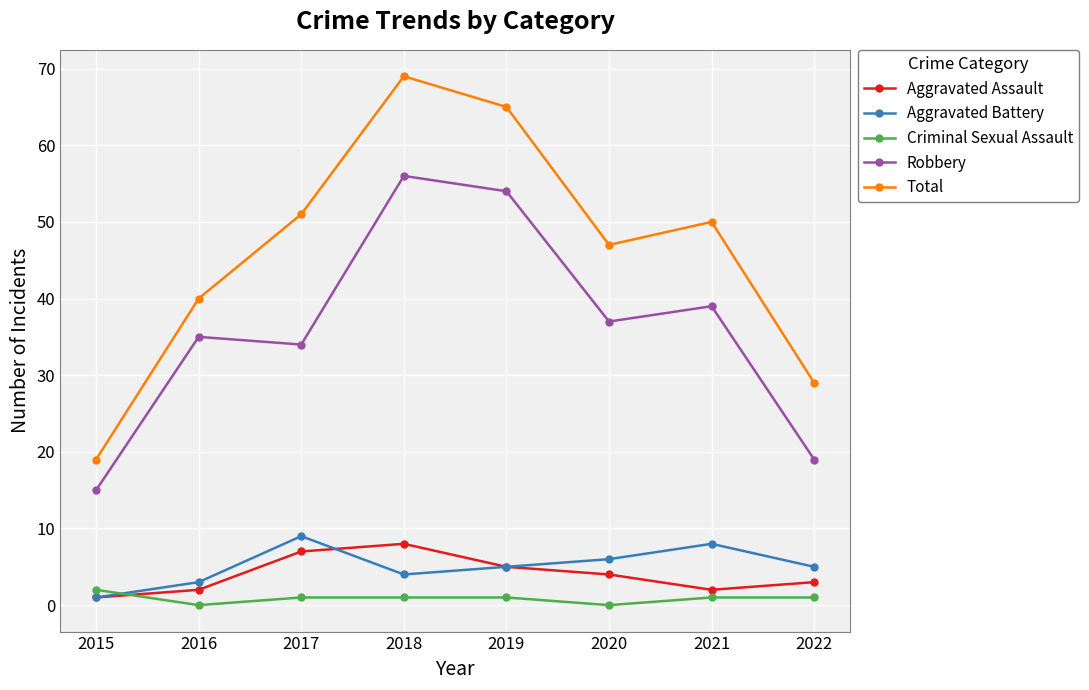

What is the value of the Aggravated Battery point at the 5th from the left?

5